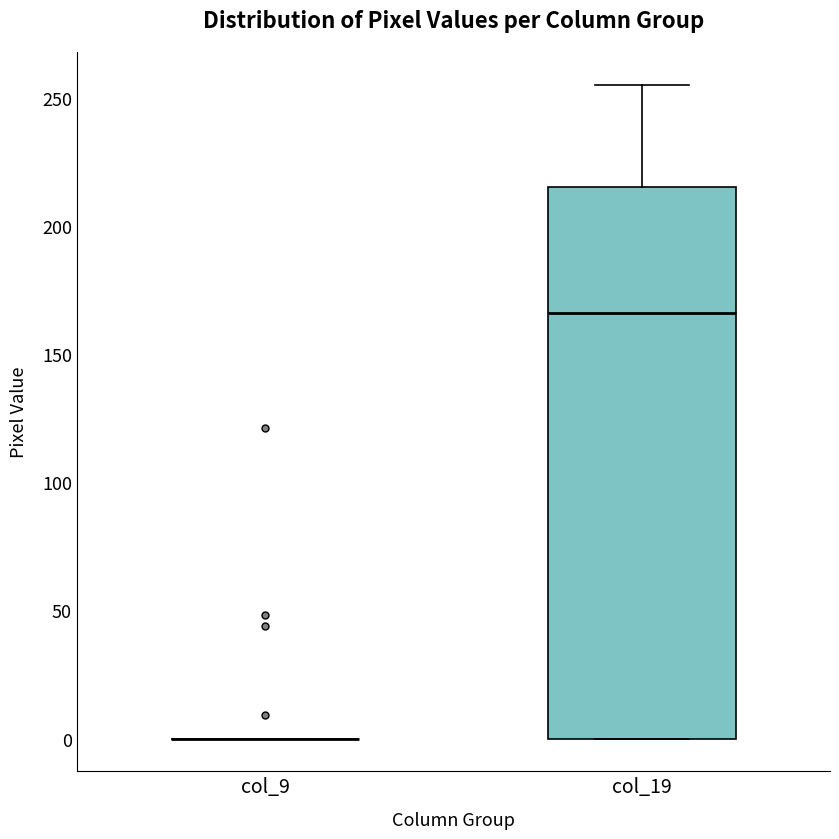

Reading left to right, transcribe this box plot: for each box, give where its median line is, the range the box spans, and where its two whiskers end, as read against the y-axis. The values are not printed on the chart, so give them approximately, as read against the axis.

col_9: box collapsed to a line at 0, whiskers 0 to 0
col_19: median 165, box 0 to 215, whiskers 0 to 255